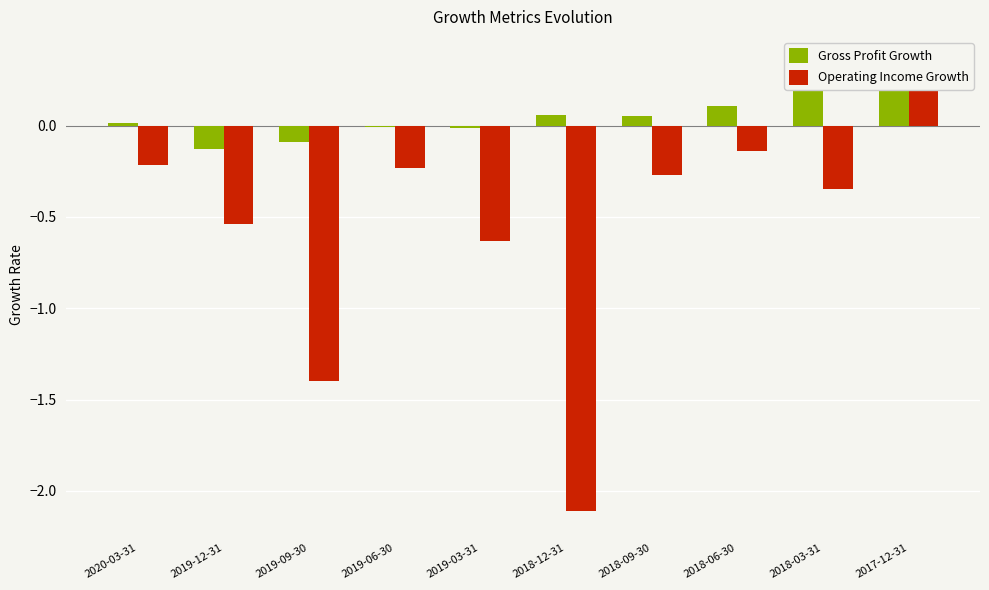

How many data points in Operating Income Growth are less than 0?

9